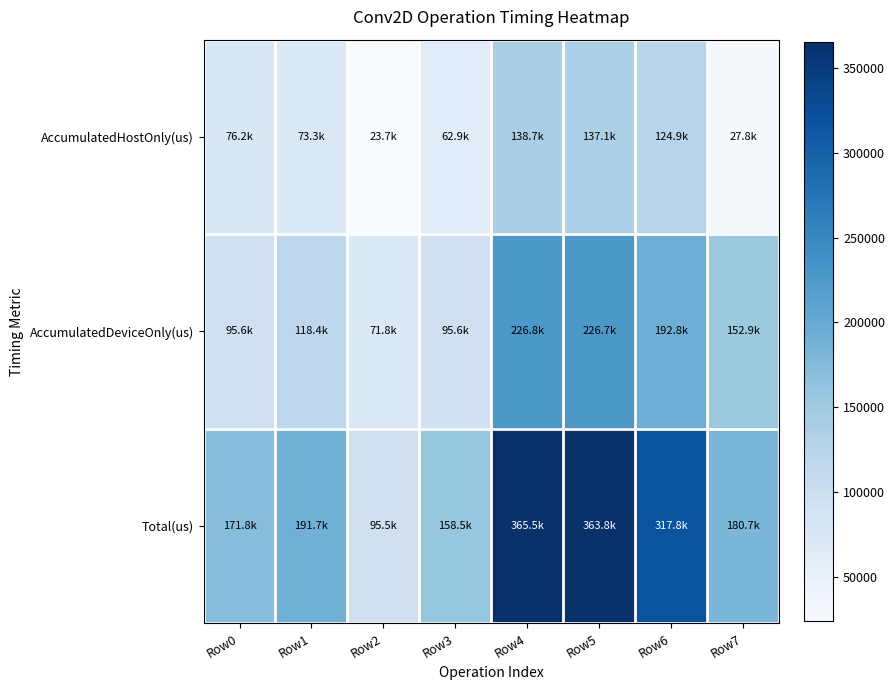

Reading left to right, list all the values displayed in this chart.

AccumulatedHostOnly(us): Row0=76155.6	Row1=73312.3	Row2=23720.3	Row3=62886.2	Row4=138709.6	Row5=137061.6	Row6=124932.5	Row7=27833.3
AccumulatedDeviceOnly(us): Row0=95611.4	Row1=118360.7	Row2=71764.7	Row3=95594.8	Row4=226783.4	Row5=226742.4	Row6=192819.5	Row7=152881.7
Total(us): Row0=171767.0	Row1=191673.0	Row2=95485.0	Row3=158481.0	Row4=365493.0	Row5=363804.0	Row6=317752.0	Row7=180715.0